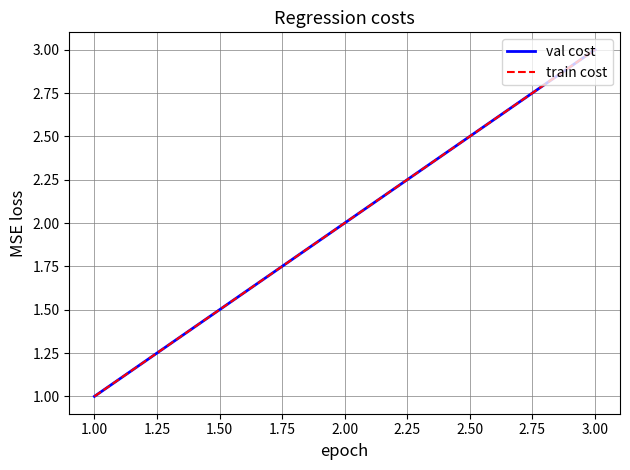

Is this an area chart (filled region under the line)?

No